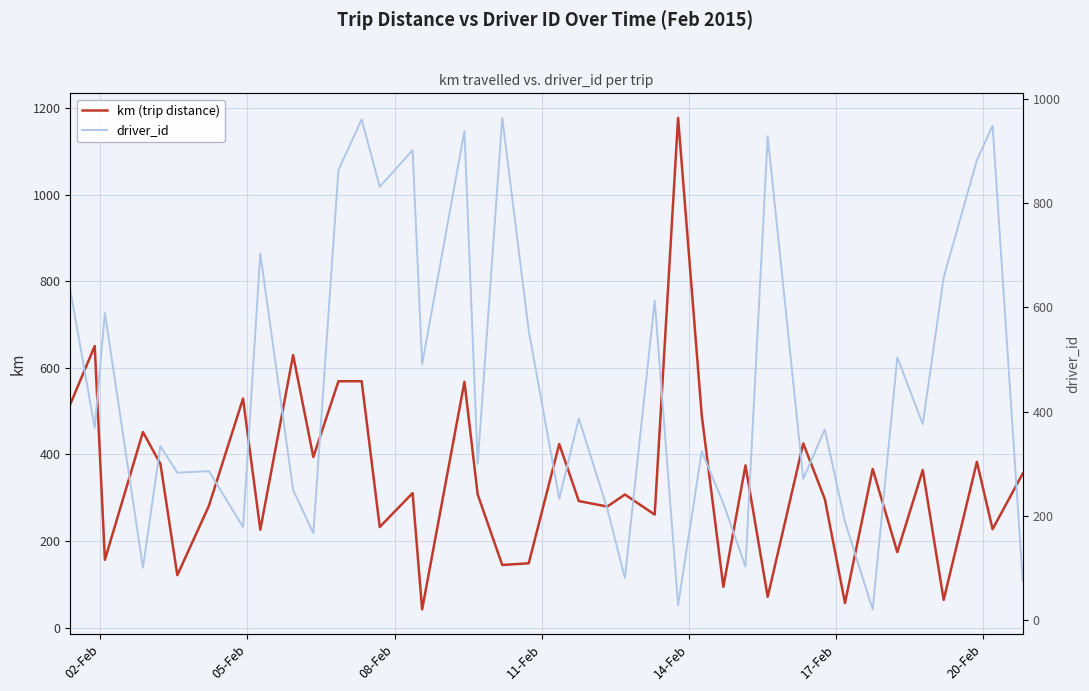

Reading right to left, extract all data points from this chart.

km (trip distance): 355.9	227.3	382.8	63.9	363.9	174.1	366.3	56.6	297.0	425.3	70.9	374.6	94.0	490.7	1177.5	260.9	307.3	279.6	292.2	424.0	148.5	144.5	307.4	567.8	41.9	310.6	232.4	569.0	569.0	394.0	629.5	225.9	529.0	280.9	121.0	378.0	451.8	156.6	650.3	516.0
driver_id: 75.0	948.0	882.0	657.0	376.0	504.0	21.0	189.0	366.0	271.0	928.0	103.0	224.0	324.0	29.0	613.0	81.0	214.0	387.0	233.0	555.0	963.0	300.0	938.0	491.0	901.0	831.0	960.0	863.0	167.0	250.0	703.0	179.0	286.0	283.0	334.0	101.0	589.0	369.0	633.0